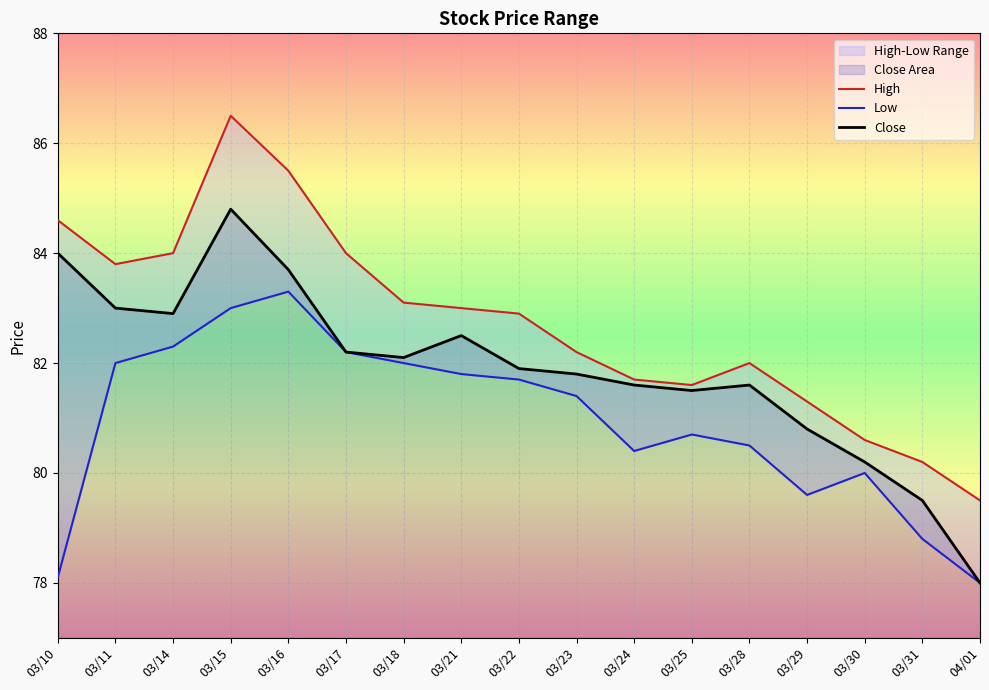

Between 03/31 and 03/23, which is larger?

03/23